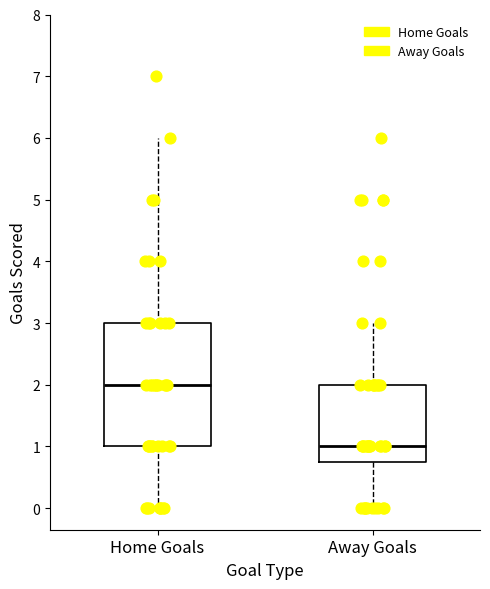

Which box's median line is the lowest?

Away Goals